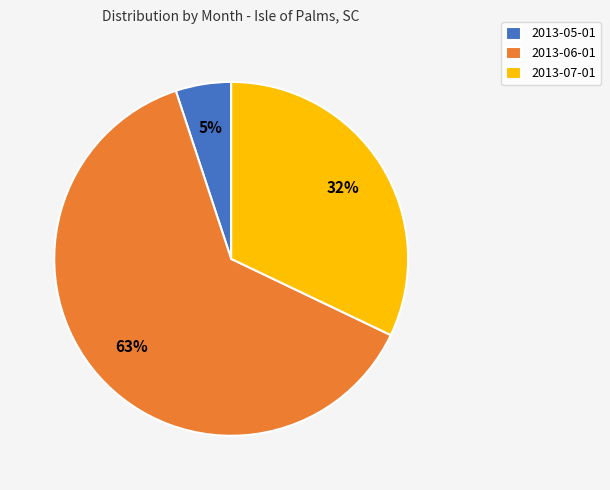

What is the majority slice?

2013-06-01